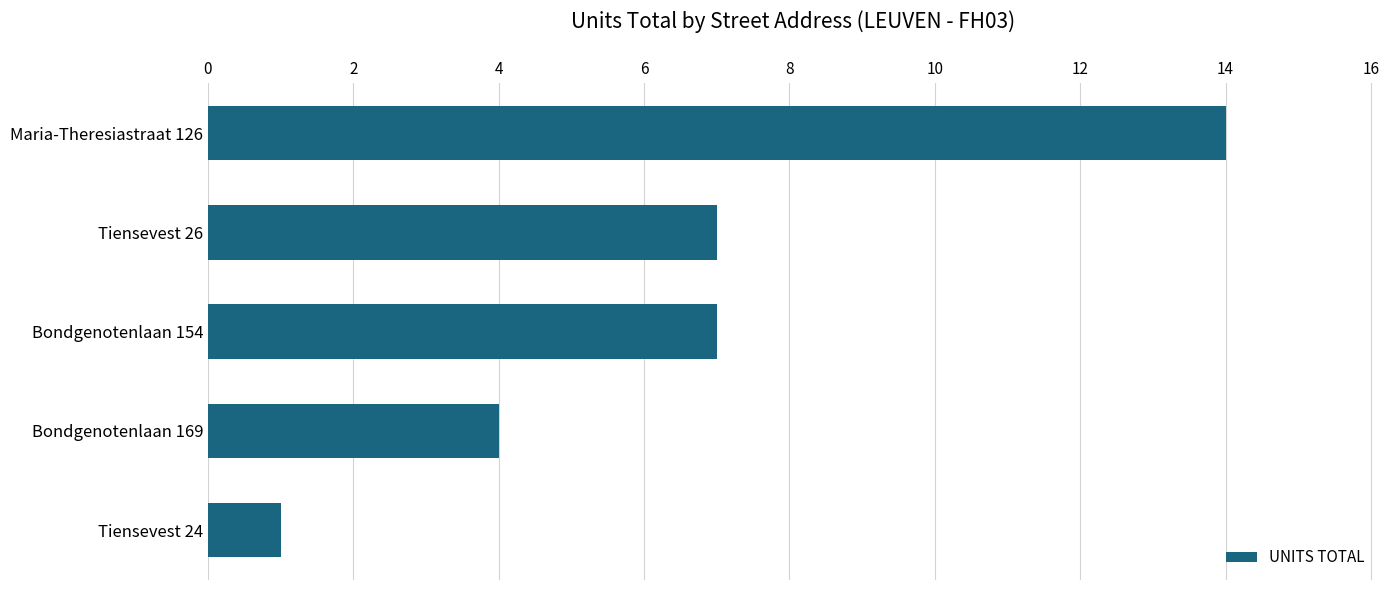

How many bars are there in total?

5